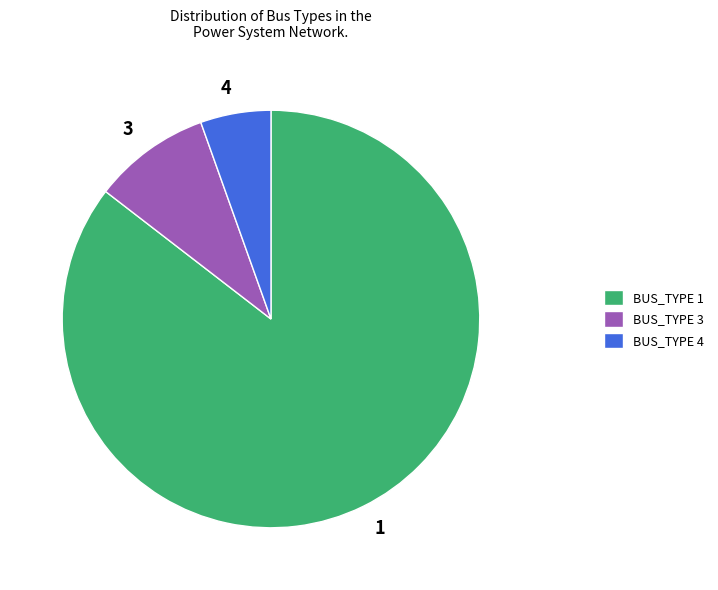

Do BUS_TYPE 4 and BUS_TYPE 3 together represent more than half of the pie?

No